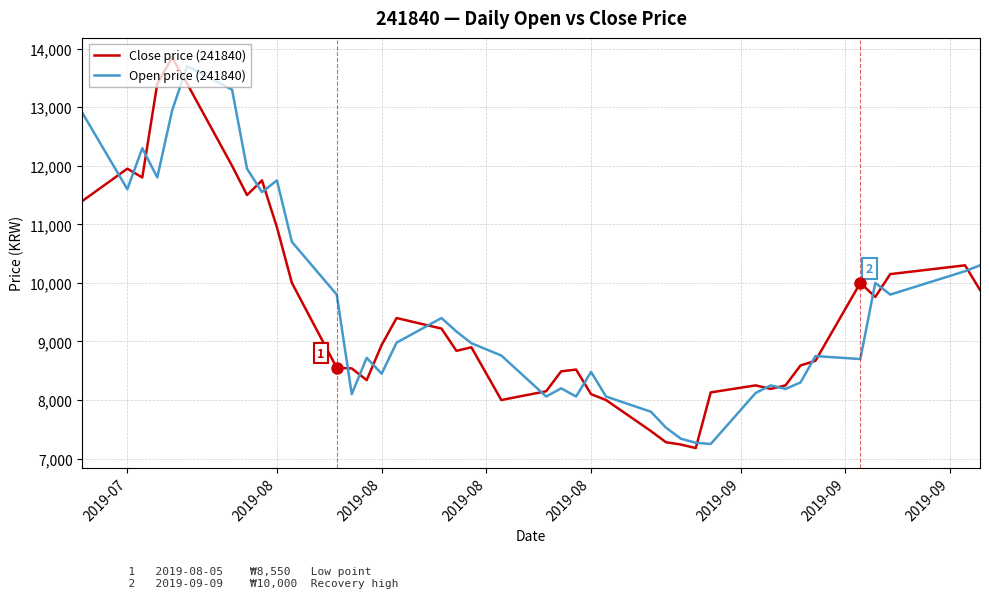

What is the greatest value displayed?

13850